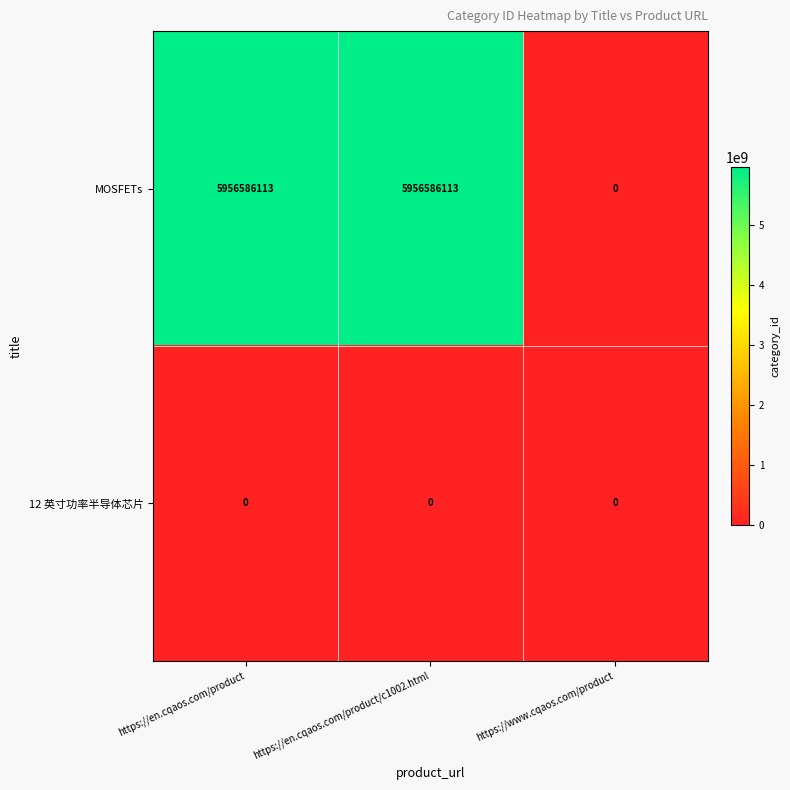

What is the maximum value shown in the chart?

5956586113